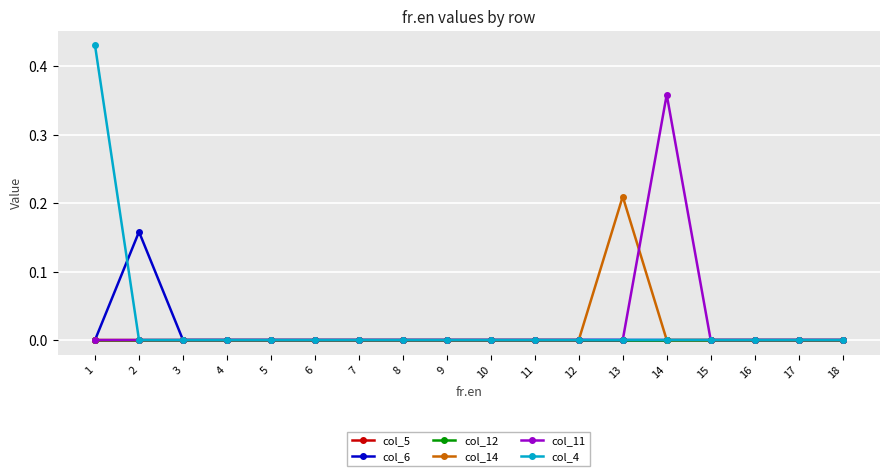

Between which two adjacent categories do col_11 and col_14 first intersect?

13 and 14